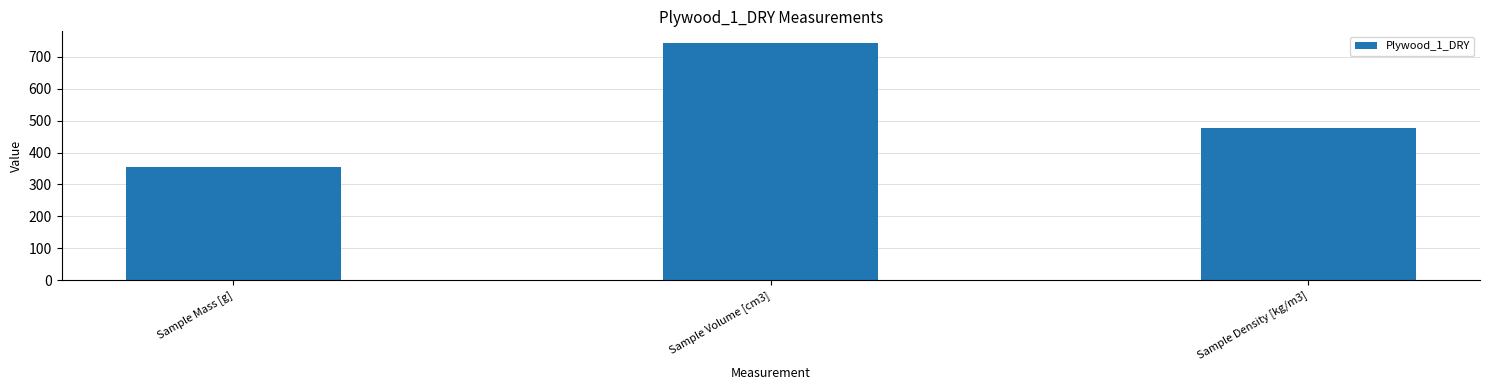

Where is the data nearest to the value 548?

Sample Density [kg/m3]